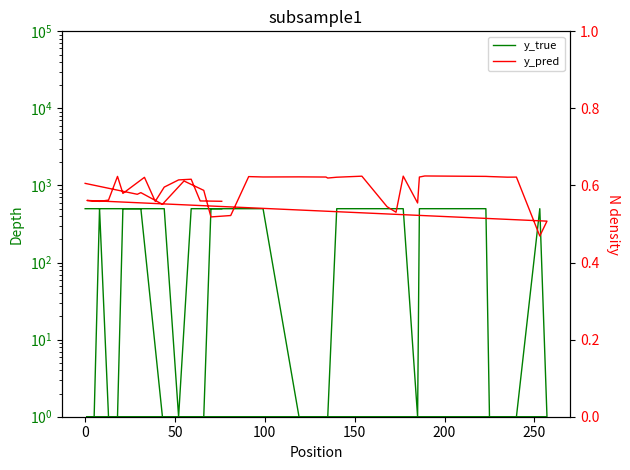

Does the chart display data point markers on the line(s)?

No